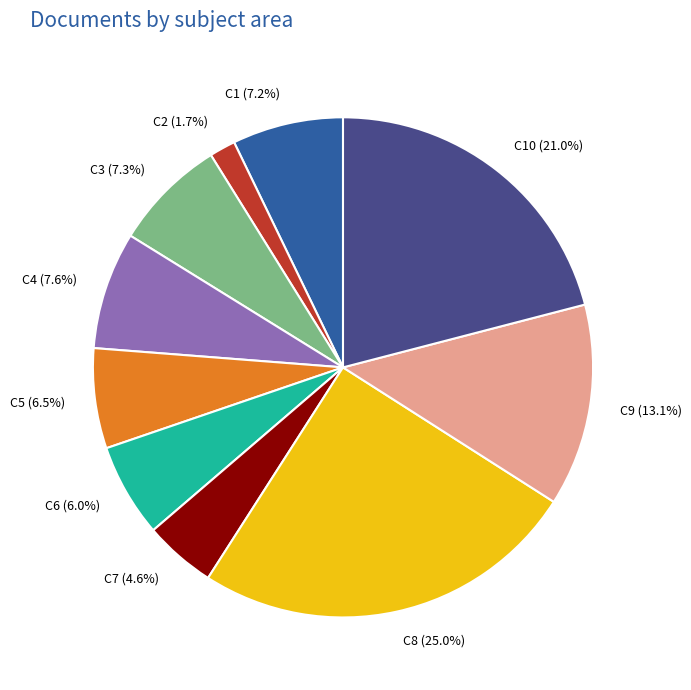

Which slice is the largest?

C8